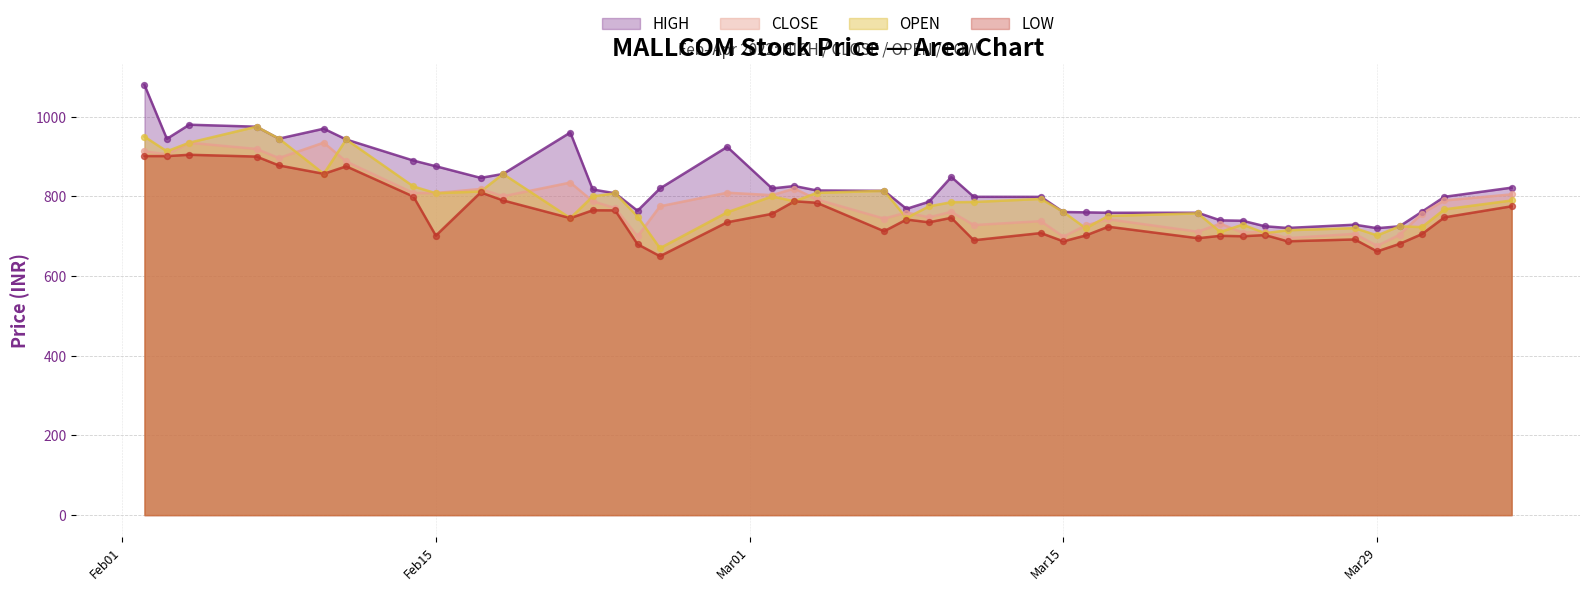

Which series has the largest total across all categories?

HIGH